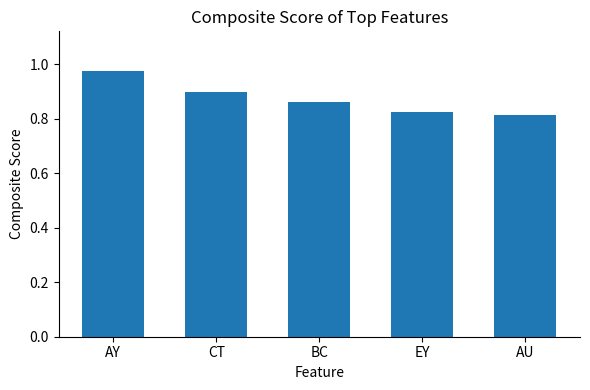

True or false: the data shows 0.9 at BC.

True